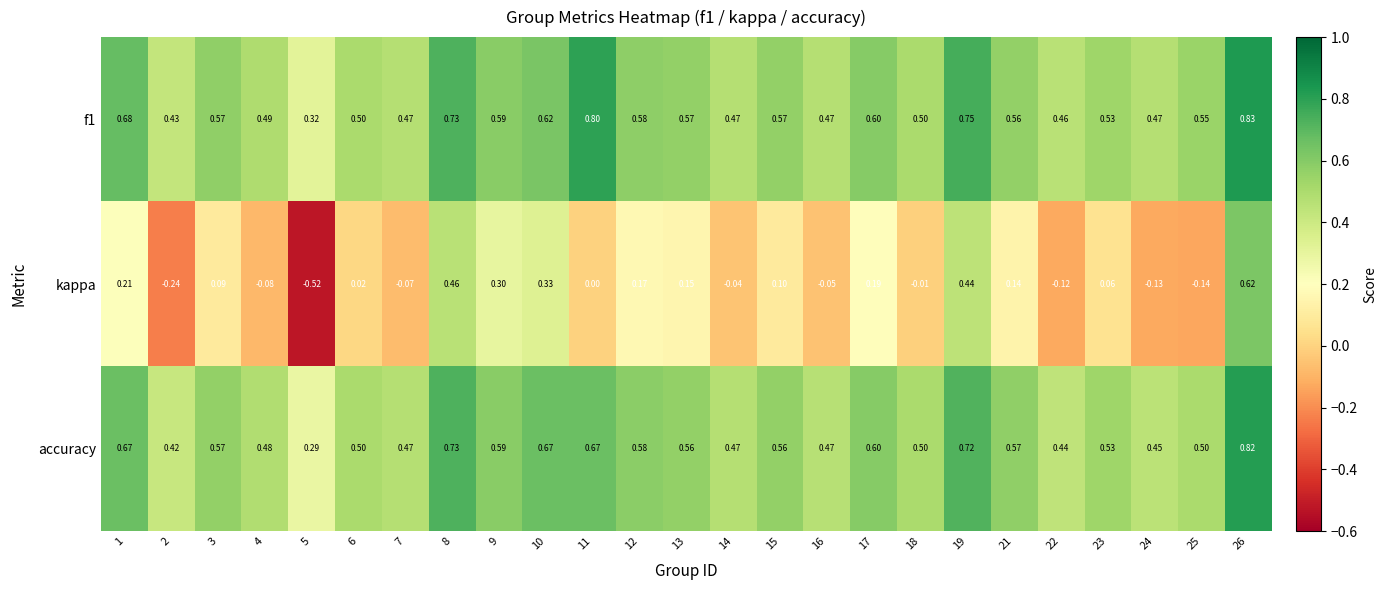

What is the total value across all series at 15?

1.2